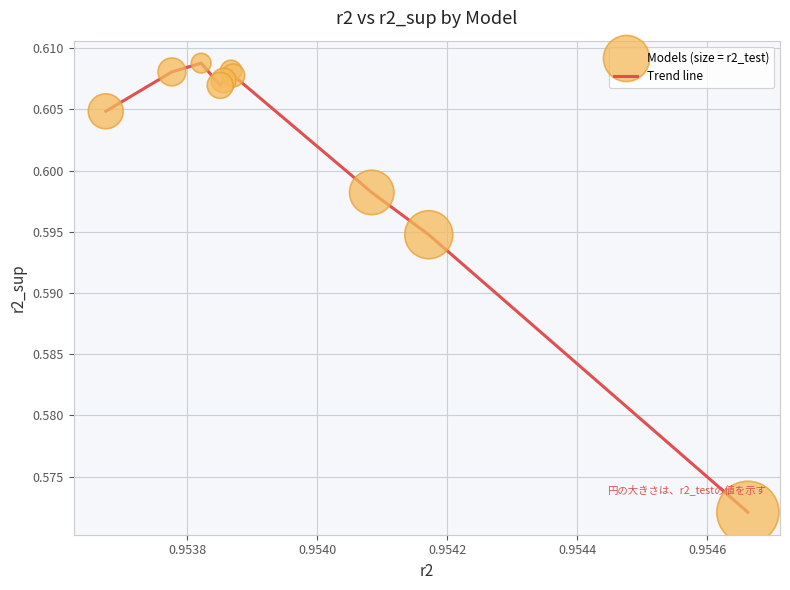

How many lines are shown in the chart?

1